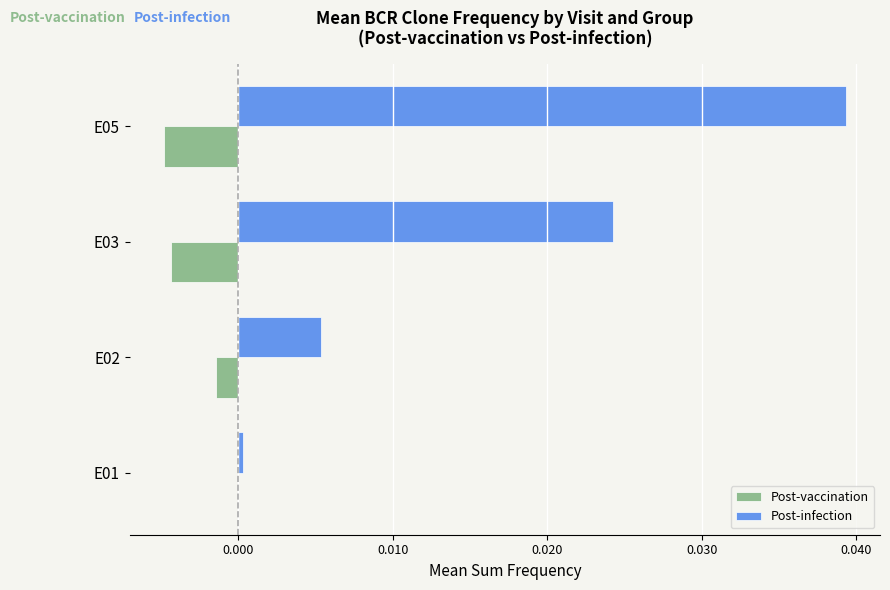

Is it true that Post-vaccination equals -0.0 at E01?

True